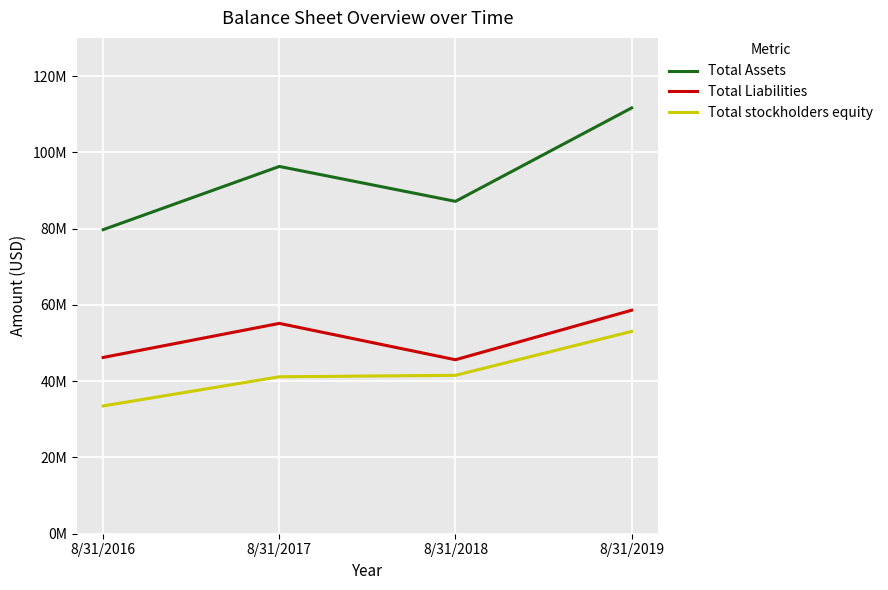

True or false: Total Assets and Total stockholders equity intersect in this chart.

False